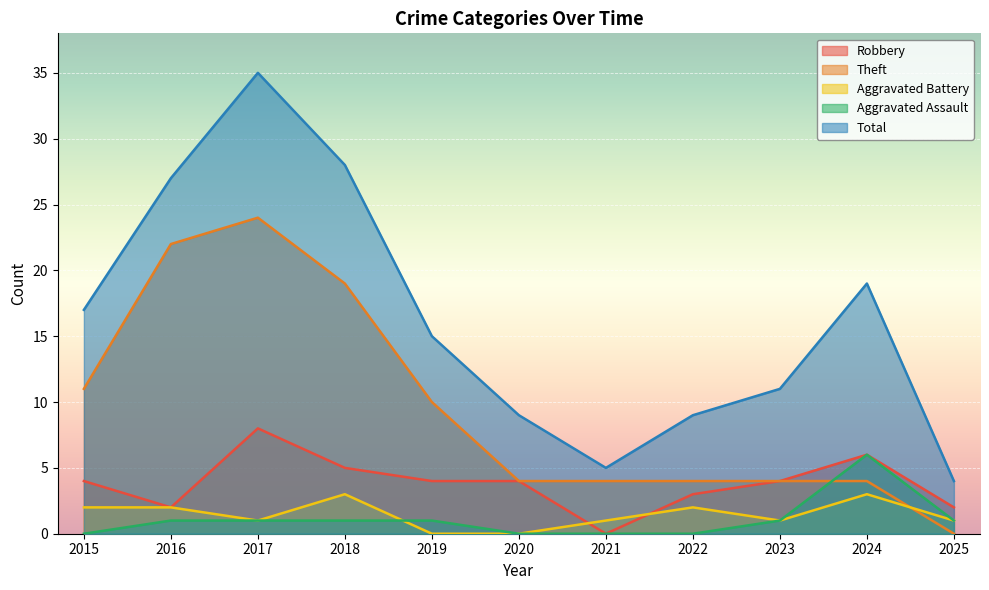

What value does the Total series have at 2018?

28